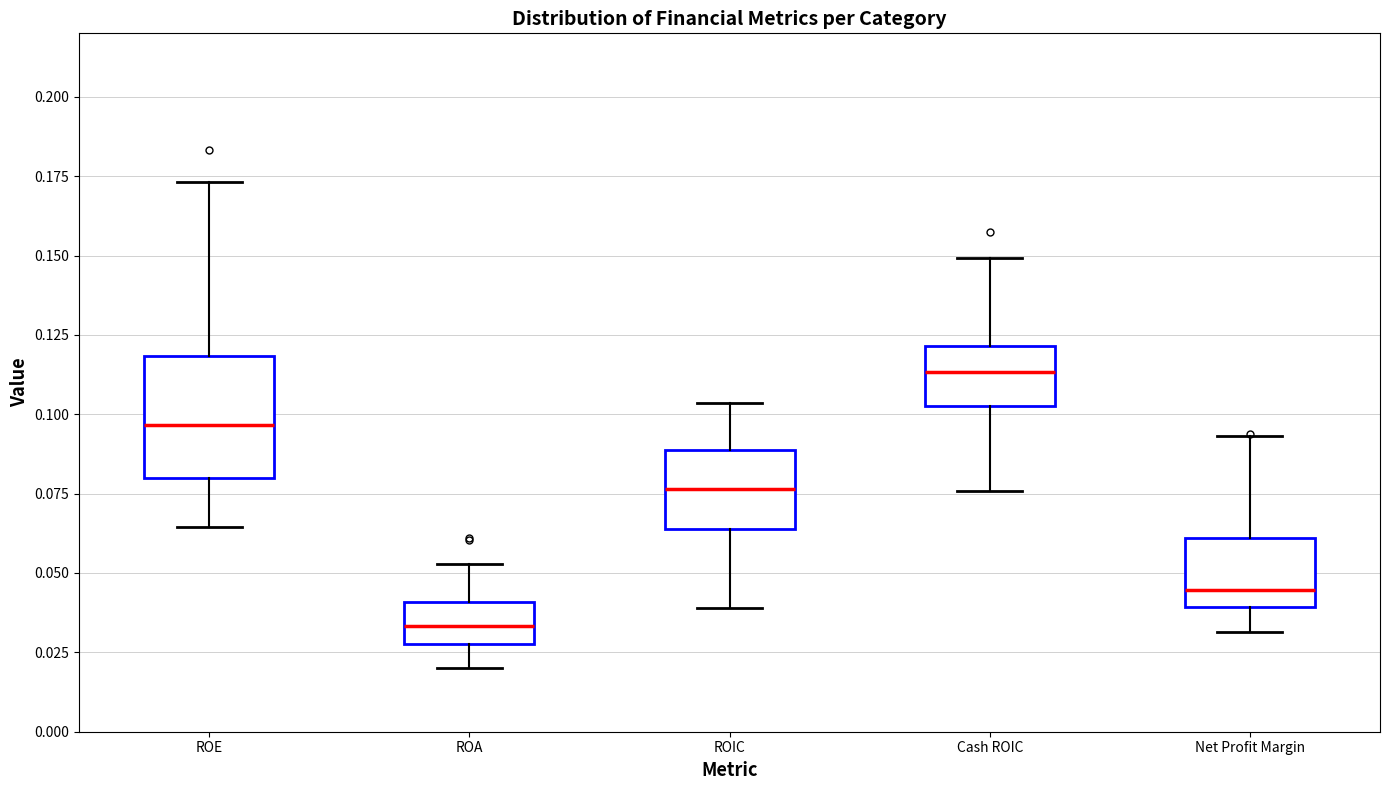

Where is the lower edge of the box for ROIC on the y-axis? The values are not printed on the chart, so give them approximately, as read against the axis.

0.065